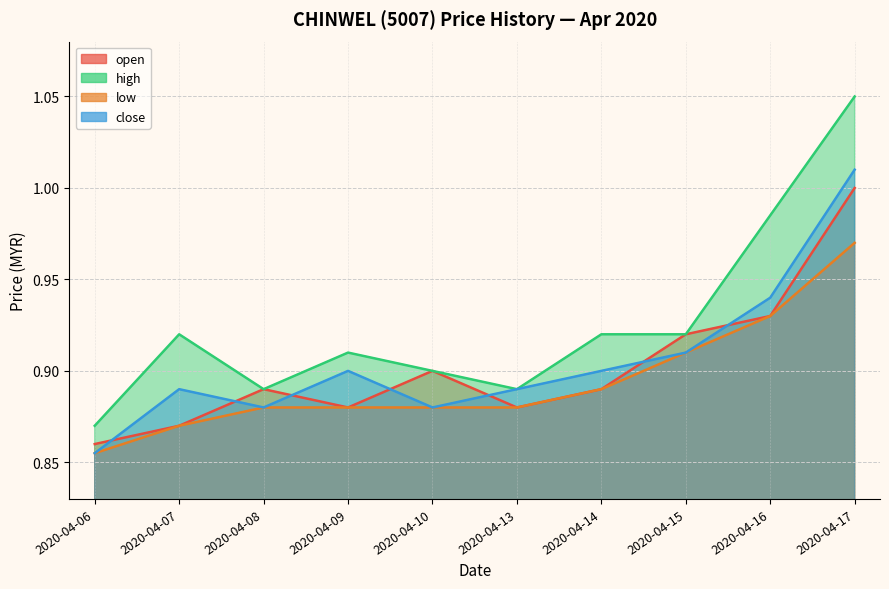

What is the spread (max minus min) of values at 2020-04-07?

0.1